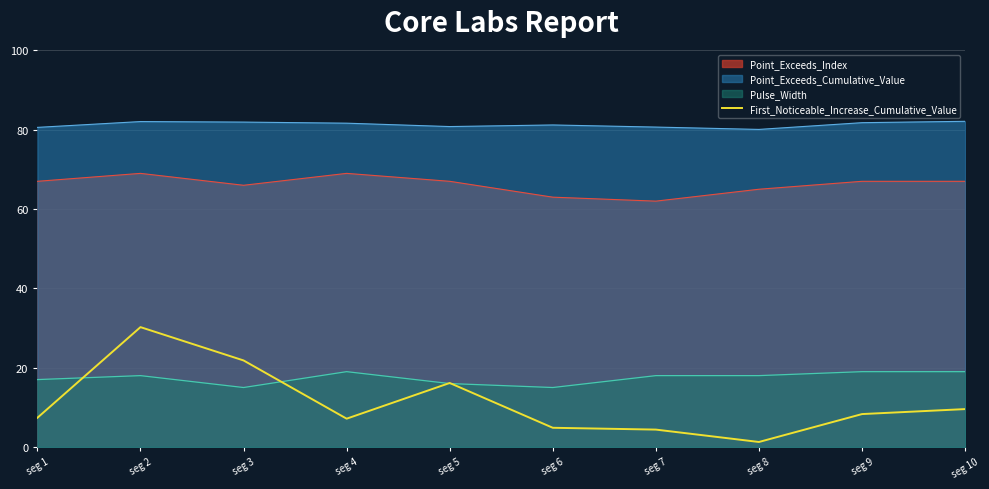

How many lines are shown in the chart?

4